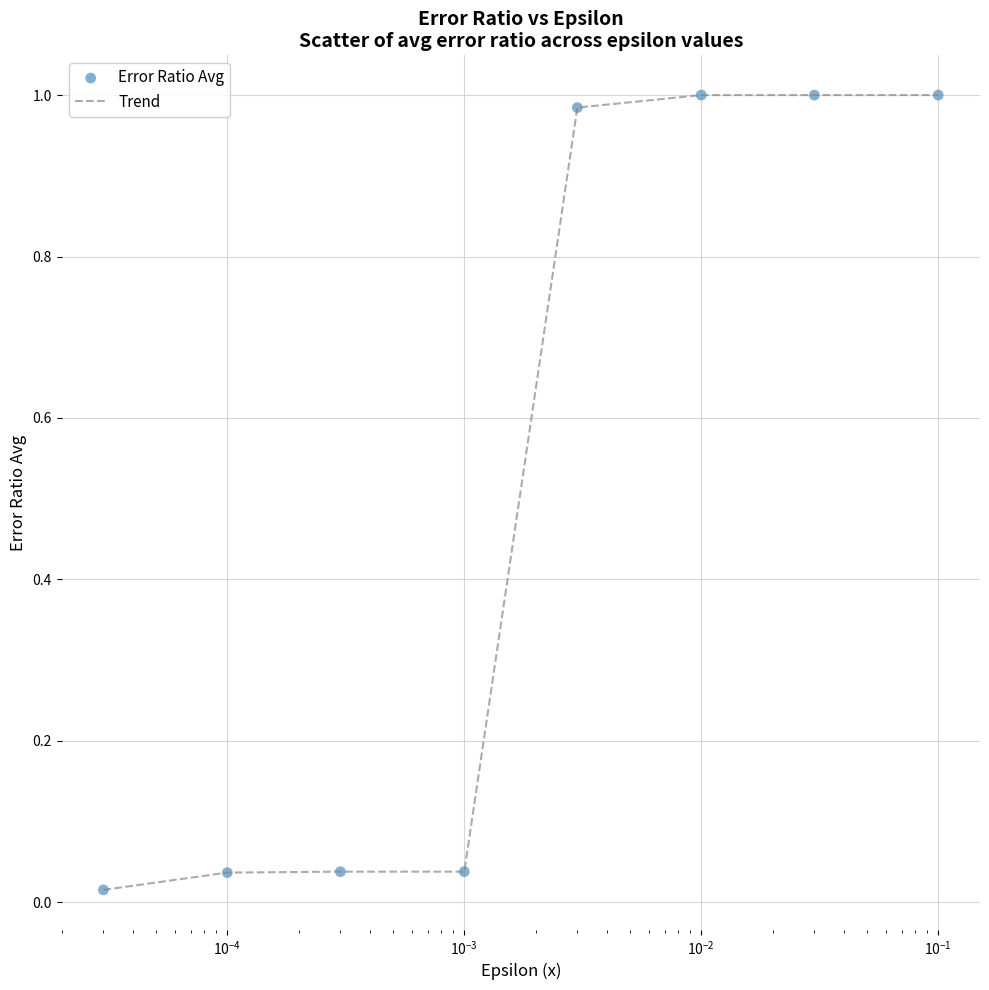

What is the sum of all values?

4.1